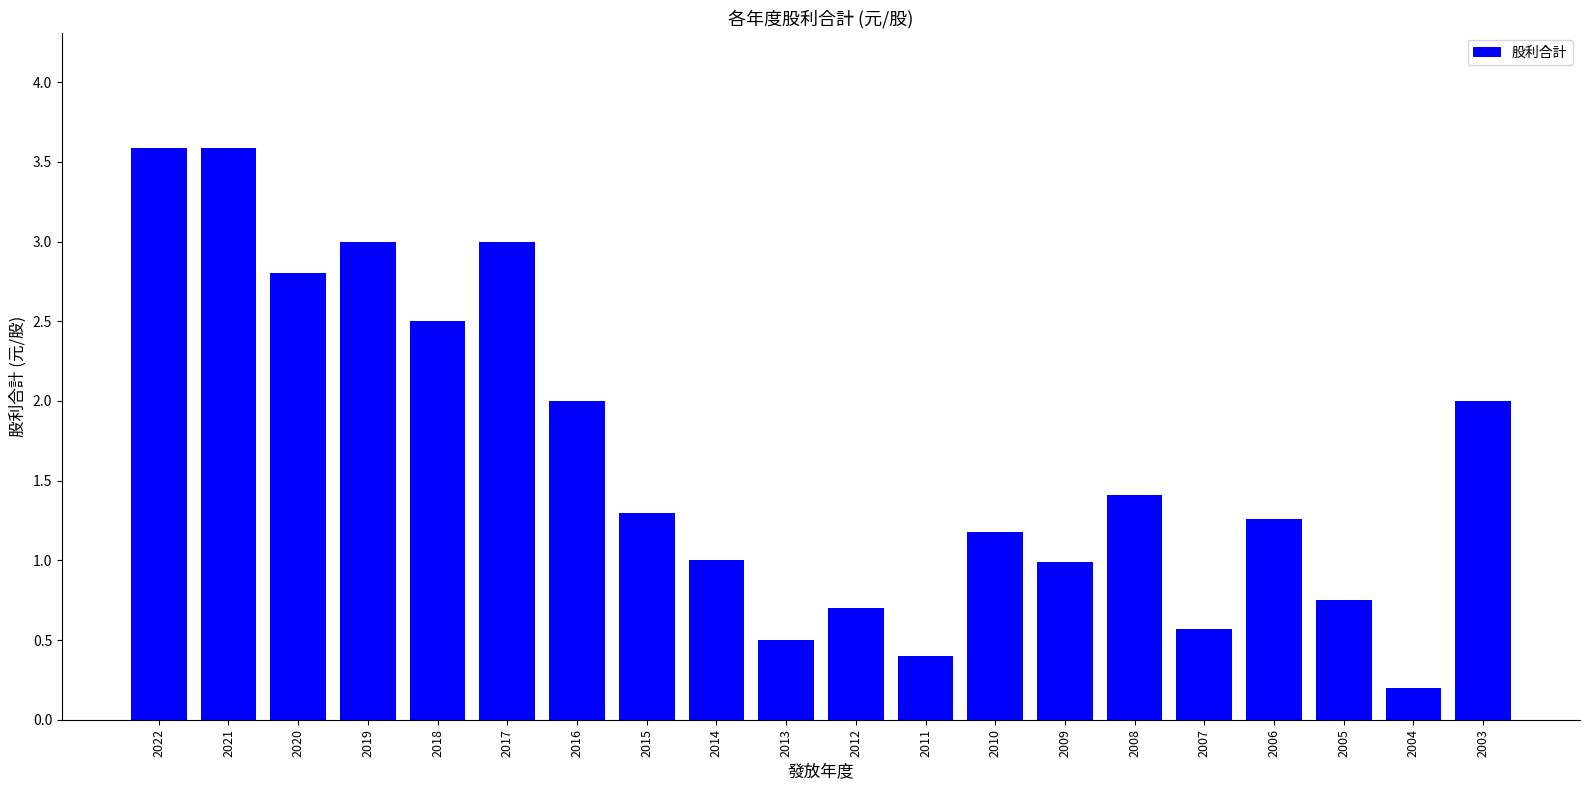

The value at 2003 is 3.2. True or false?

False